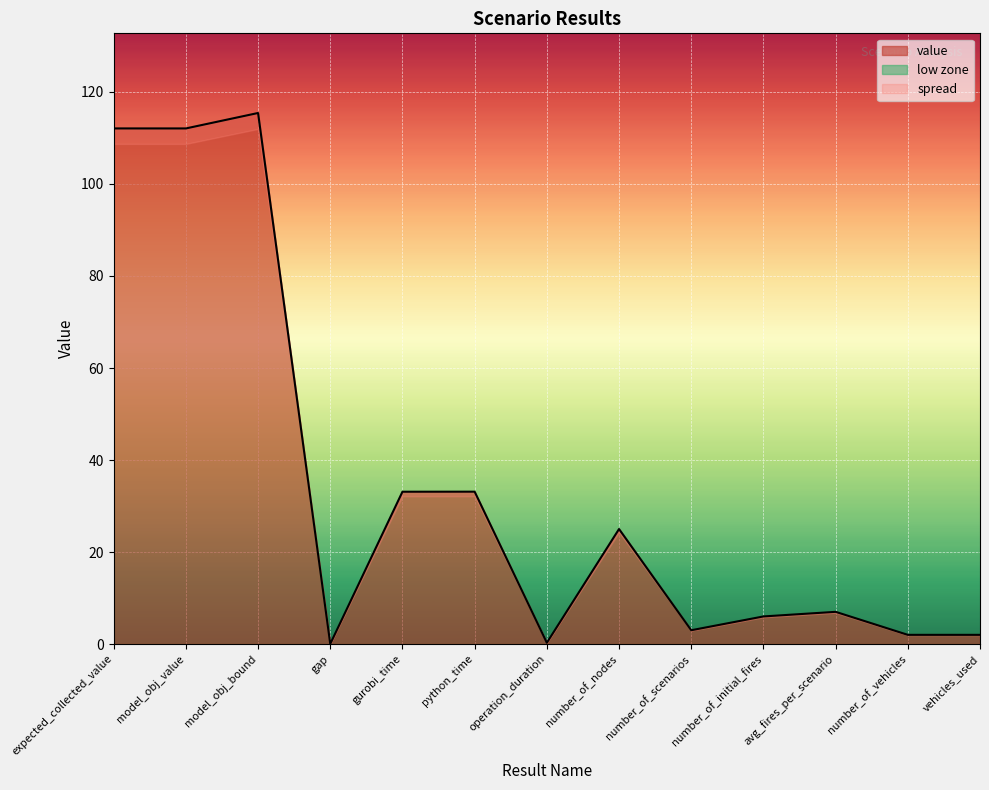

Where is the first local minimum?

model_obj_value